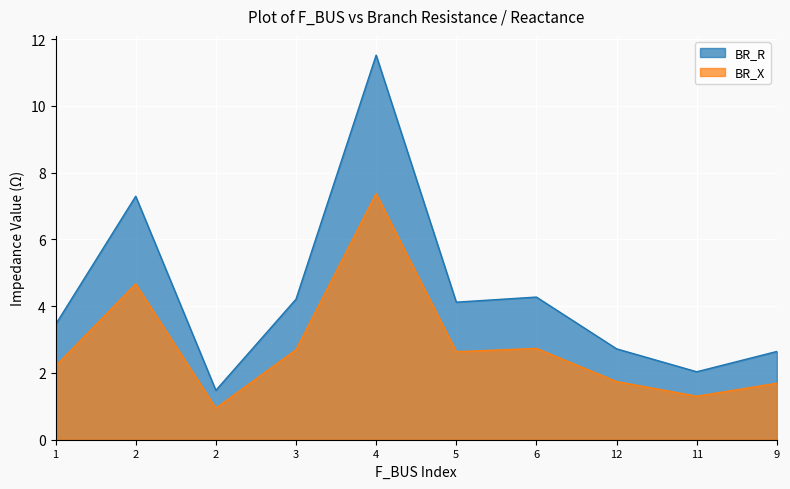

True or false: BR_X and BR_R intersect in this chart.

False